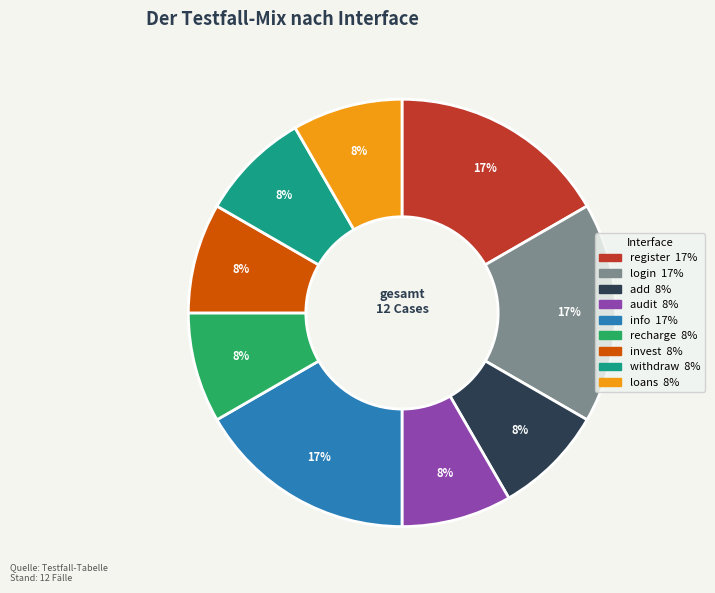

What percentage is the login slice, to the nearest percent?

17%